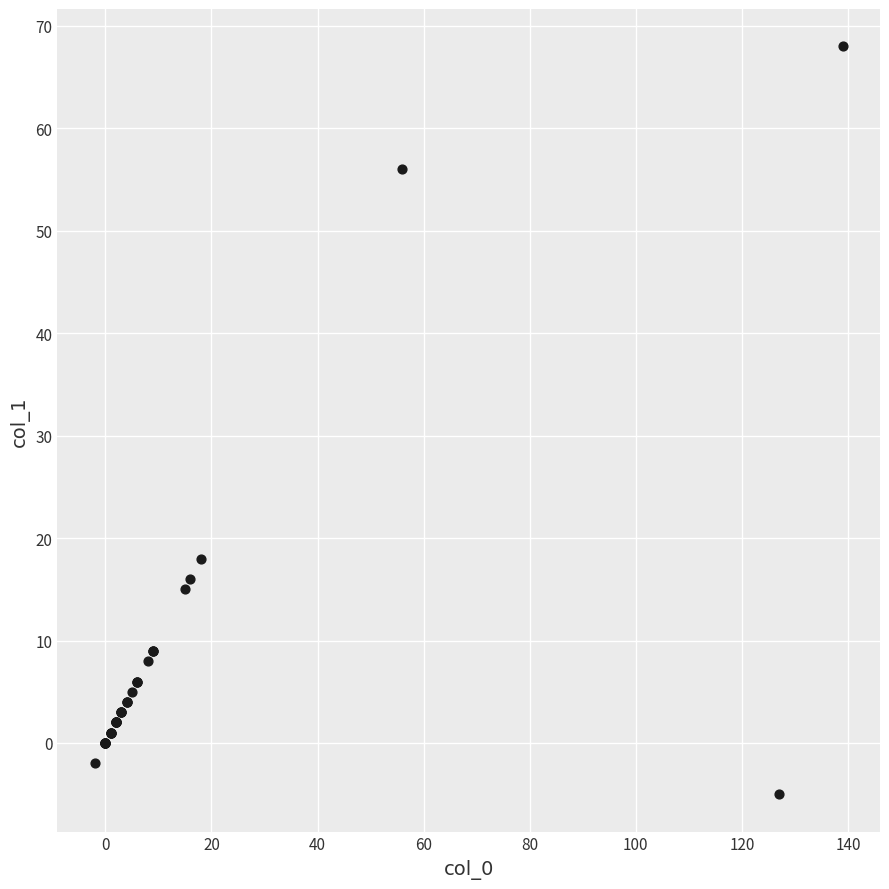

What Y value in the scatter plot is closest to 31?

18